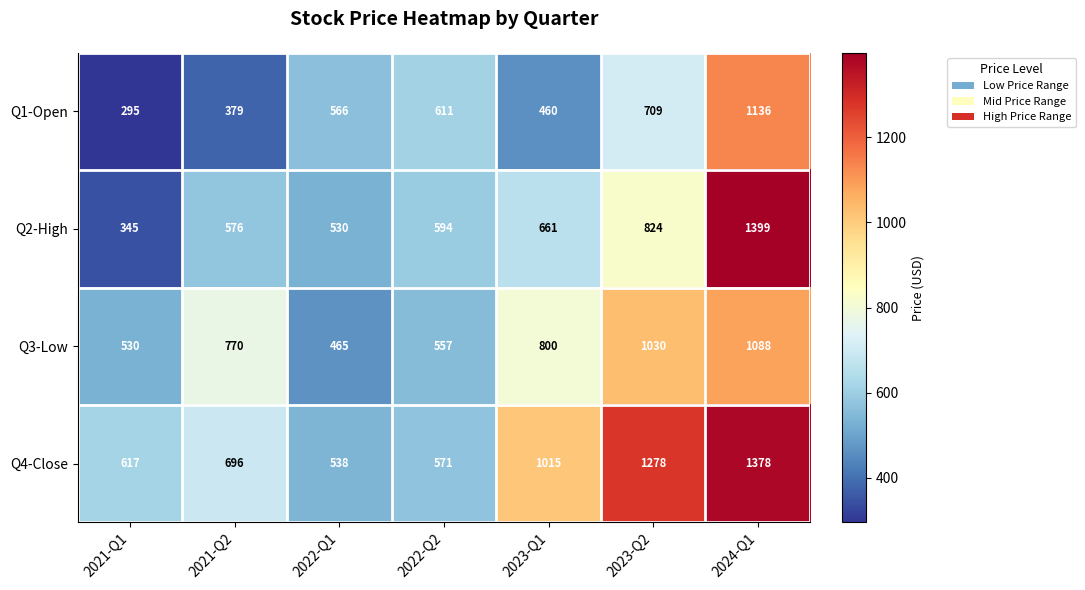

Is it true that Q2-High equals 976 at 2024-Q1?

False